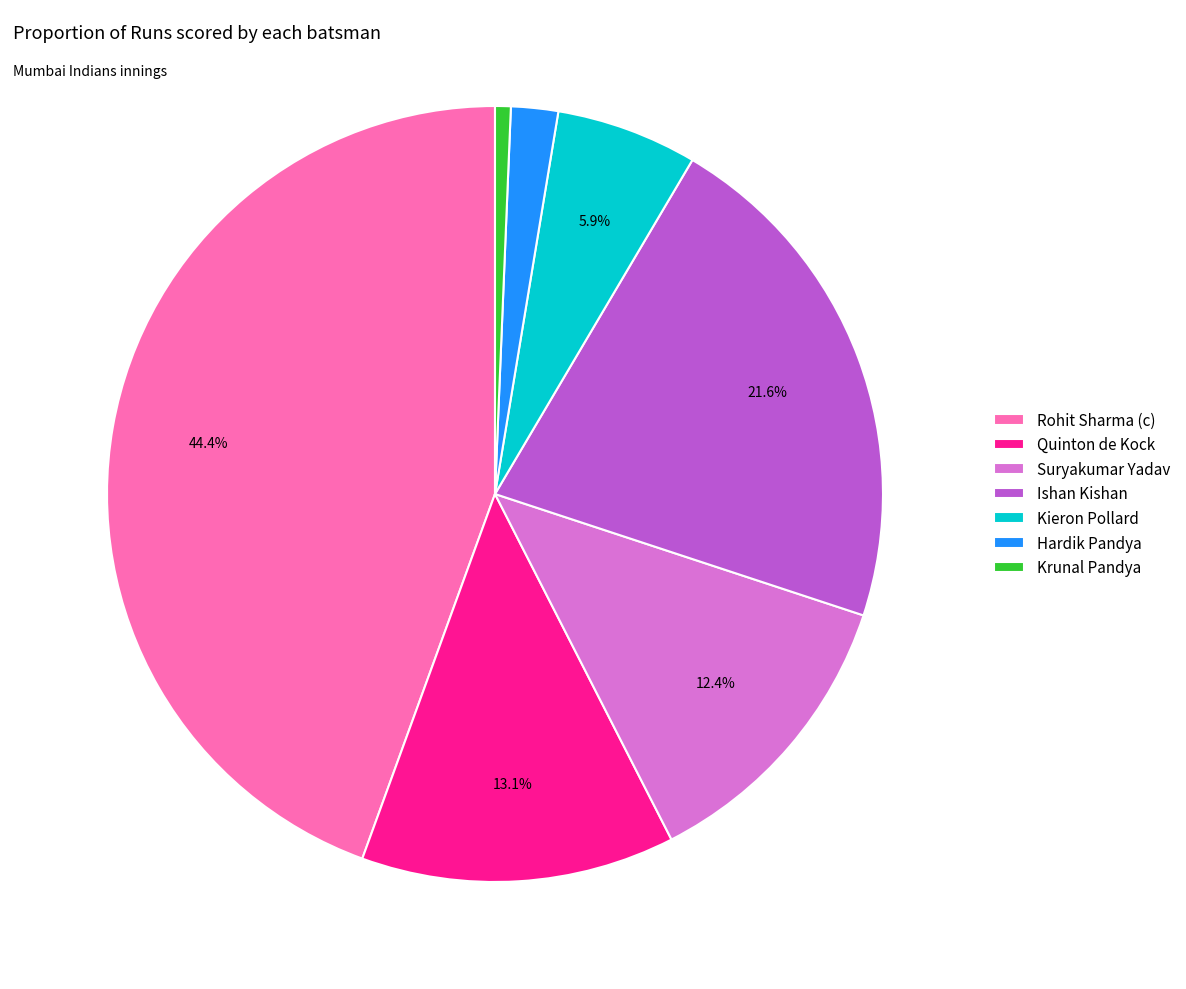

Which has a higher value, Rohit Sharma (c) or Quinton de Kock?

Rohit Sharma (c)